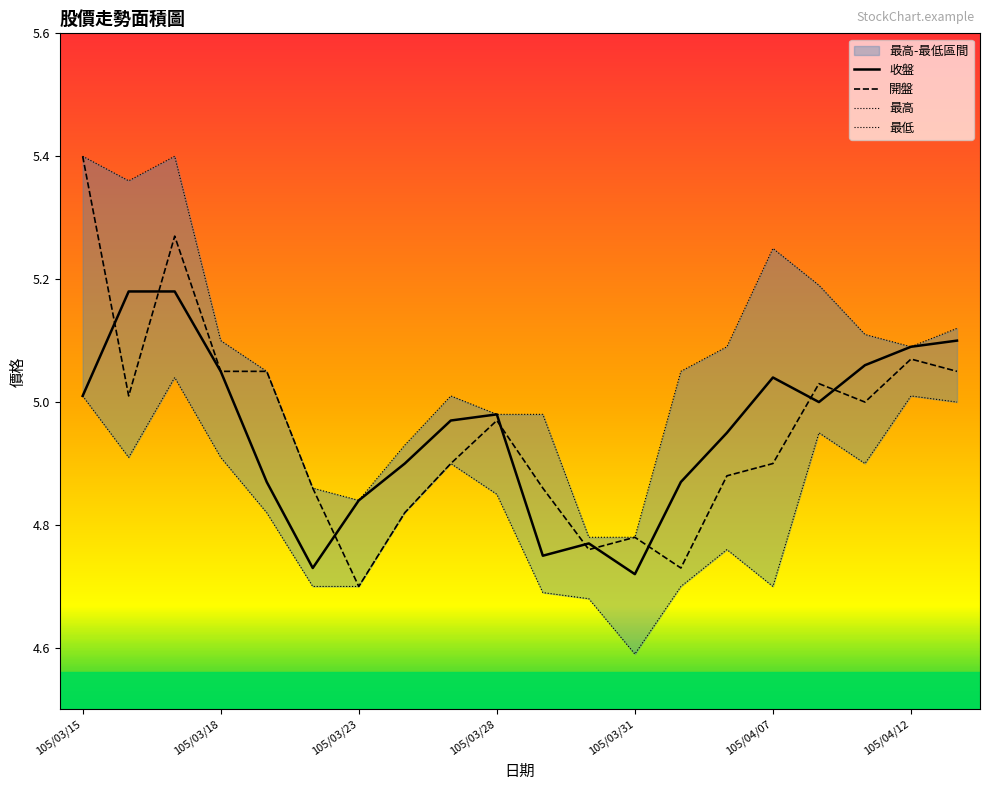

Where is the first local maximum for 最高?

105/03/17